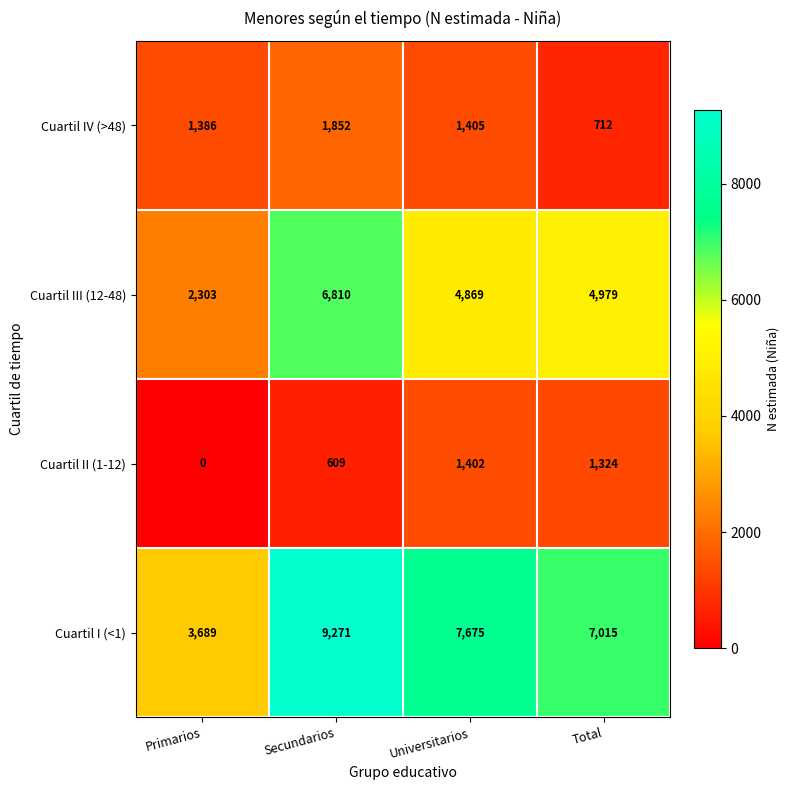

Reading left to right, list all the values displayed in this chart.

Cuartil IV (>48): 1386	1852	1405	712
Cuartil III (12-48): 2303	6810	4869	4979
Cuartil II (1-12): 0	609	1402	1324
Cuartil I (<1): 3689	9271	7675	7015